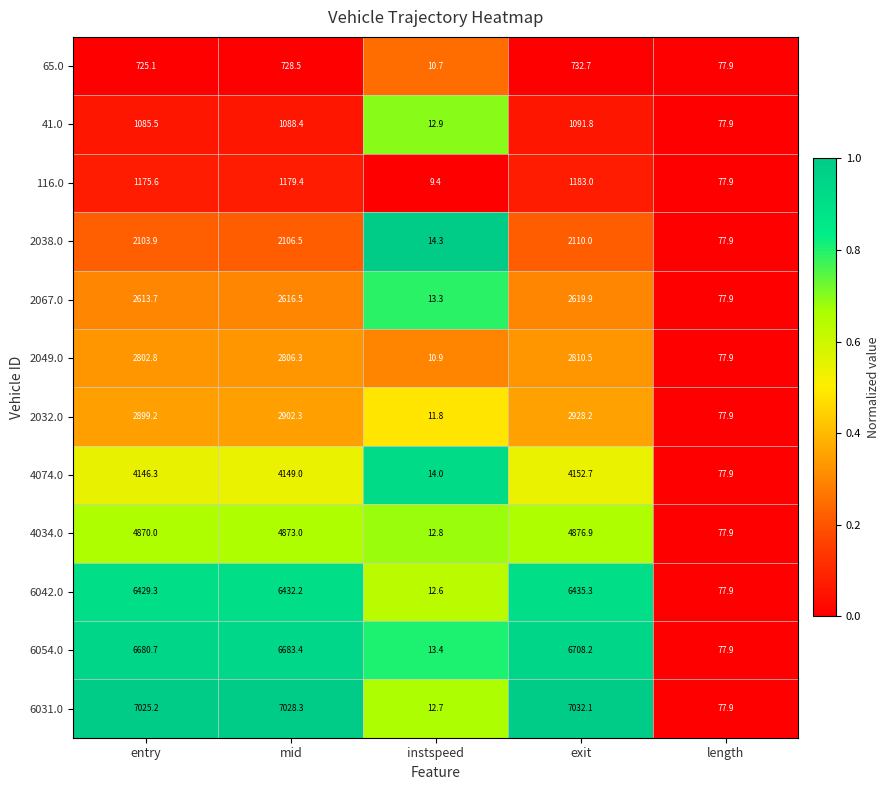

At which category is the sum across all series the highest?

exit